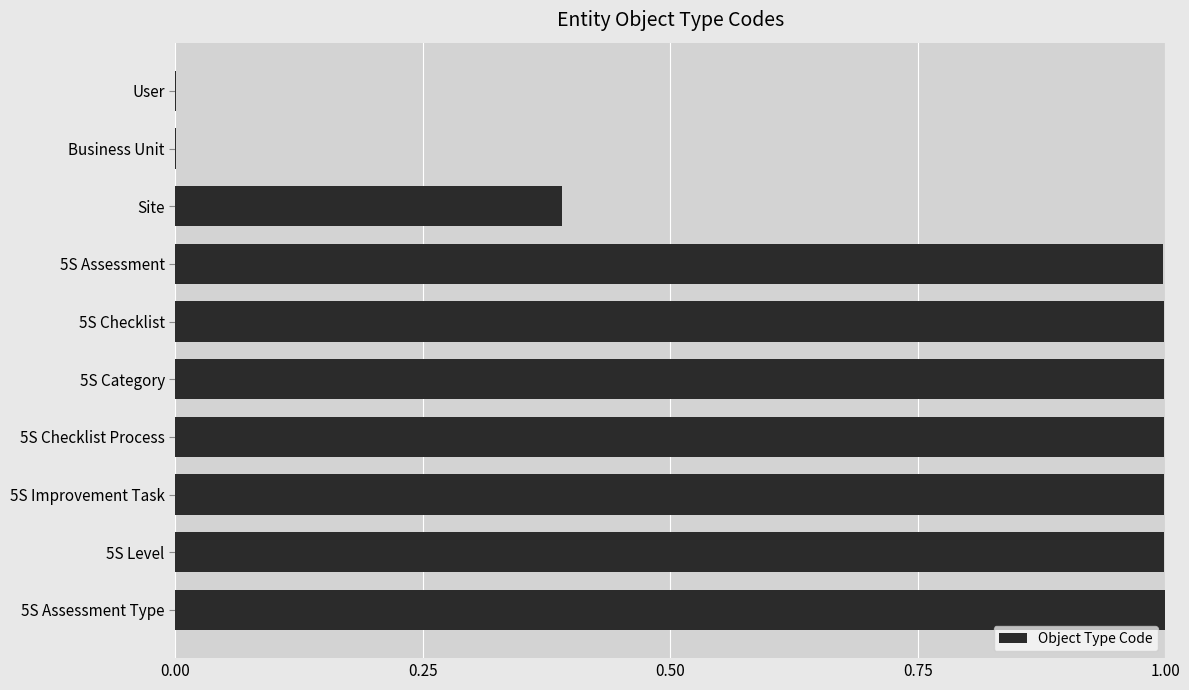

Are the bars grouped side by side (vs. stacked)?

No